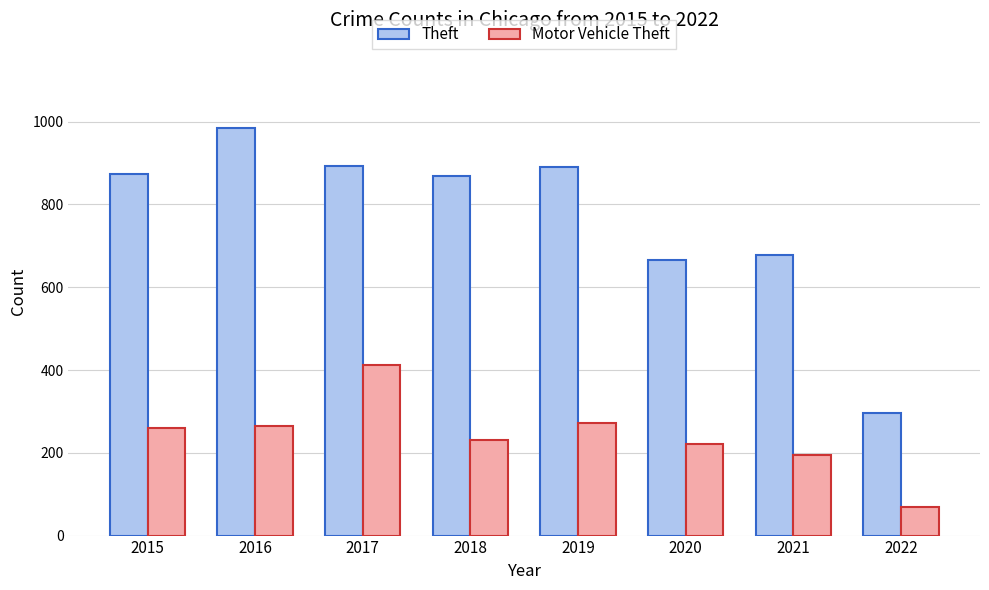

List the series in order of their overall mean, highest first.

Theft, Motor Vehicle Theft